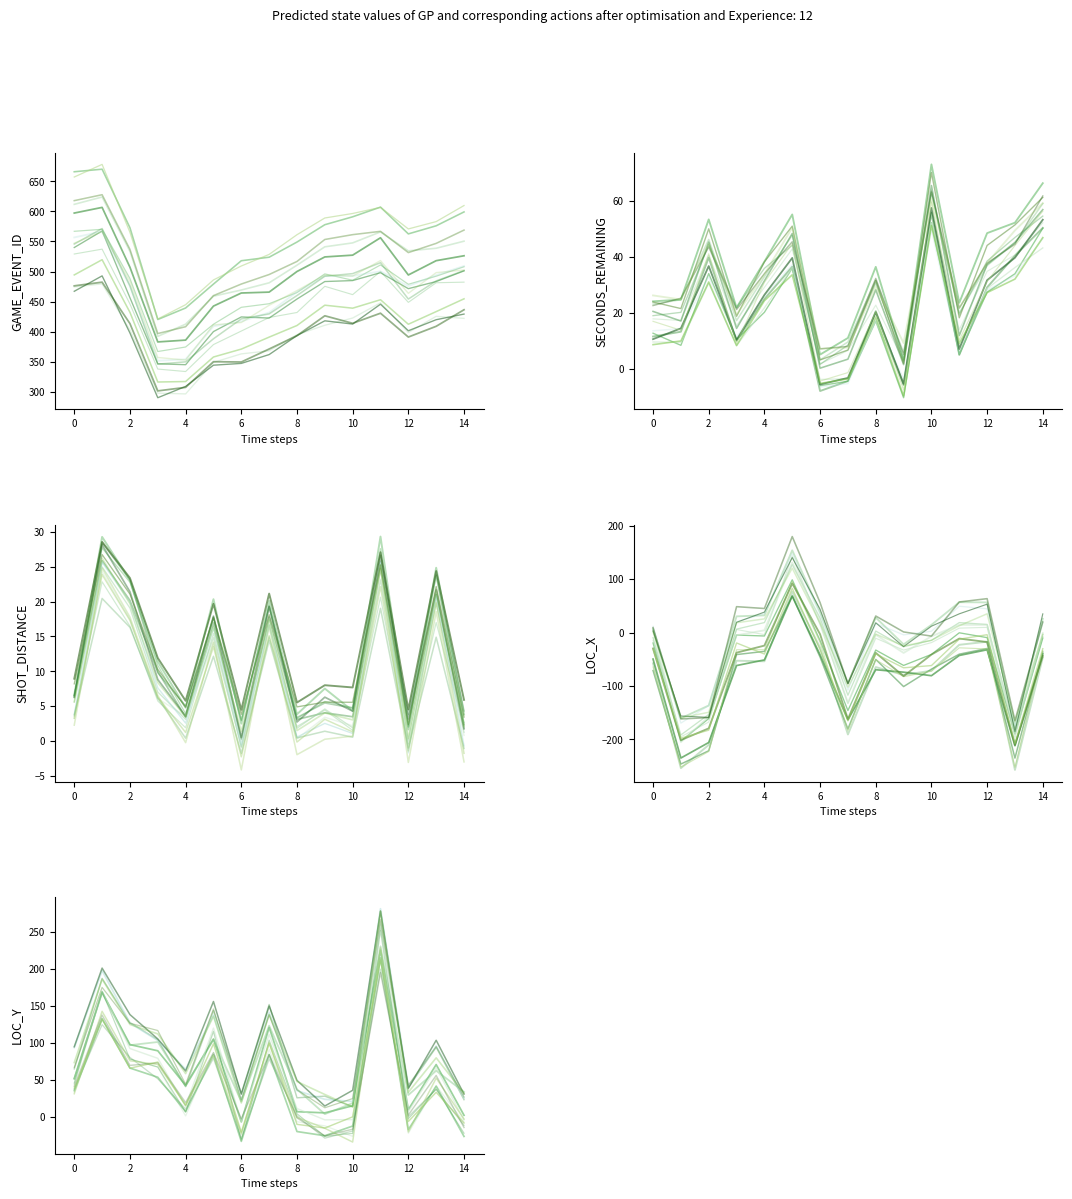

What is the total value across all series at 1?

668.0